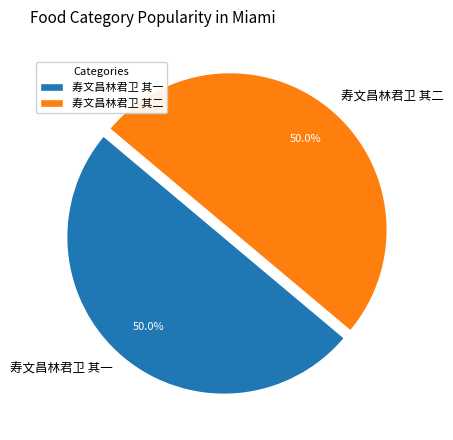

What portion of the pie excludes 寿文昌林君卫 其二?

50.0%